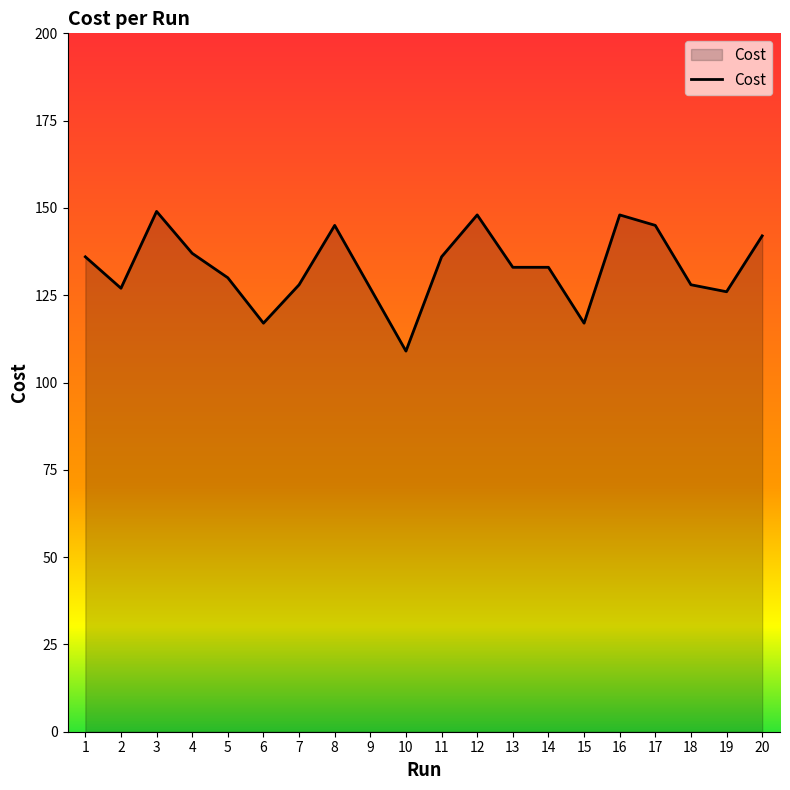

What is the greatest value displayed?

149